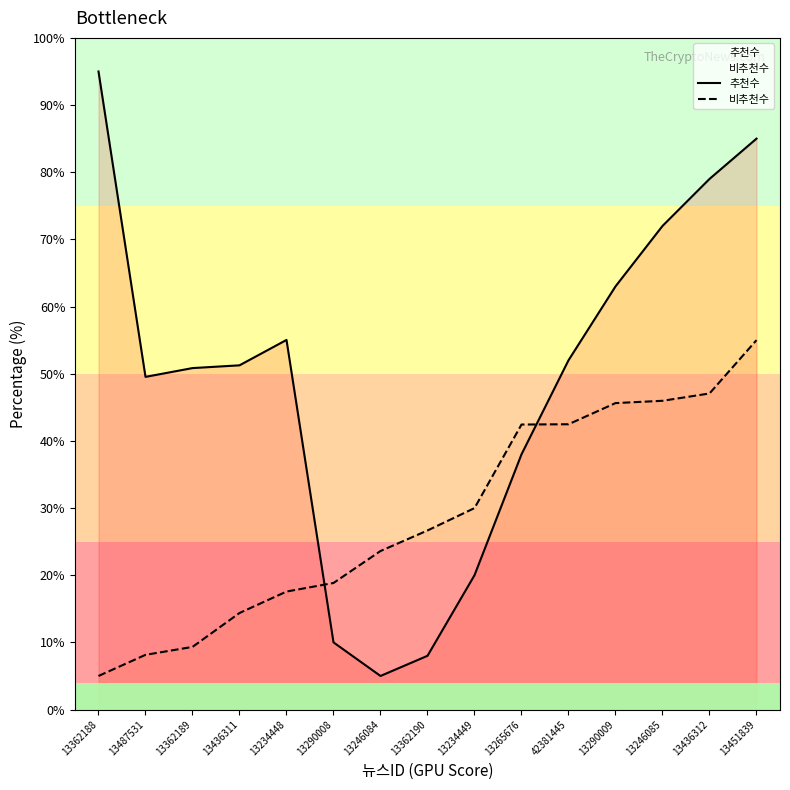

At which label does 비추천수 first exceed 26?

13362190